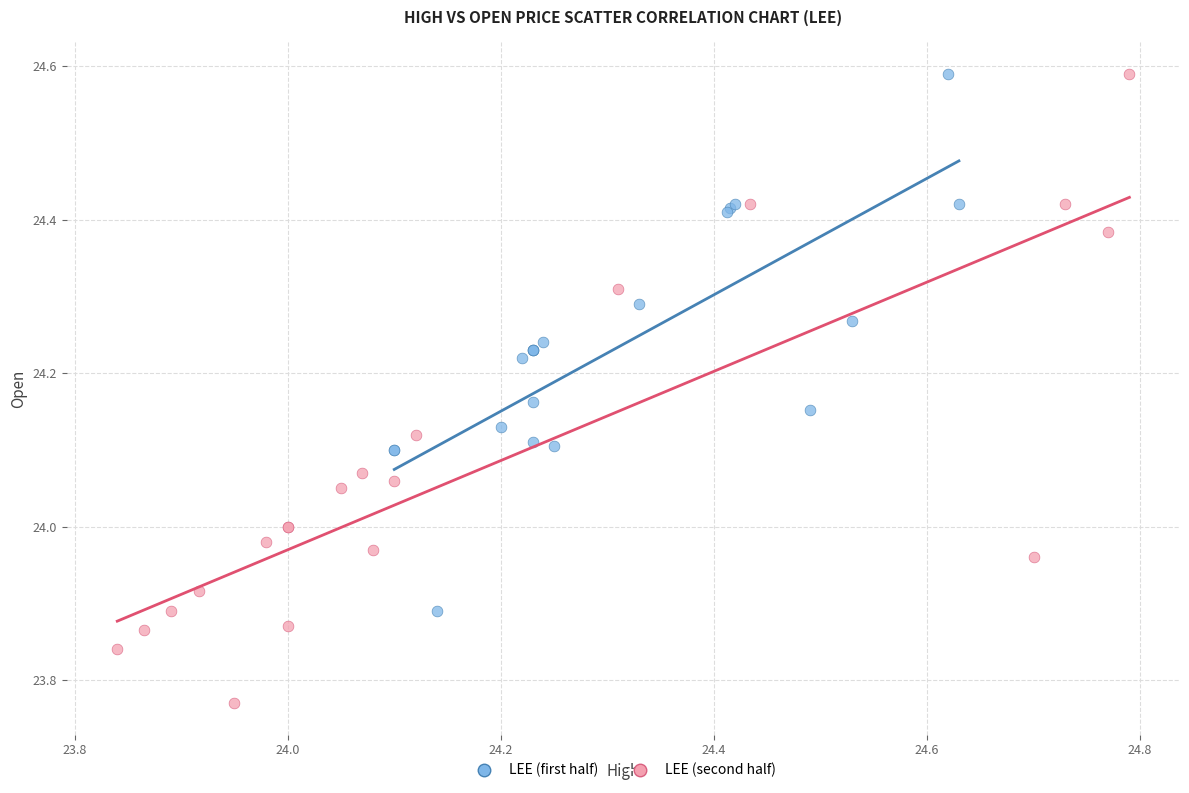

Which series reaches the minimum Y coordinate?

LEE (second half)